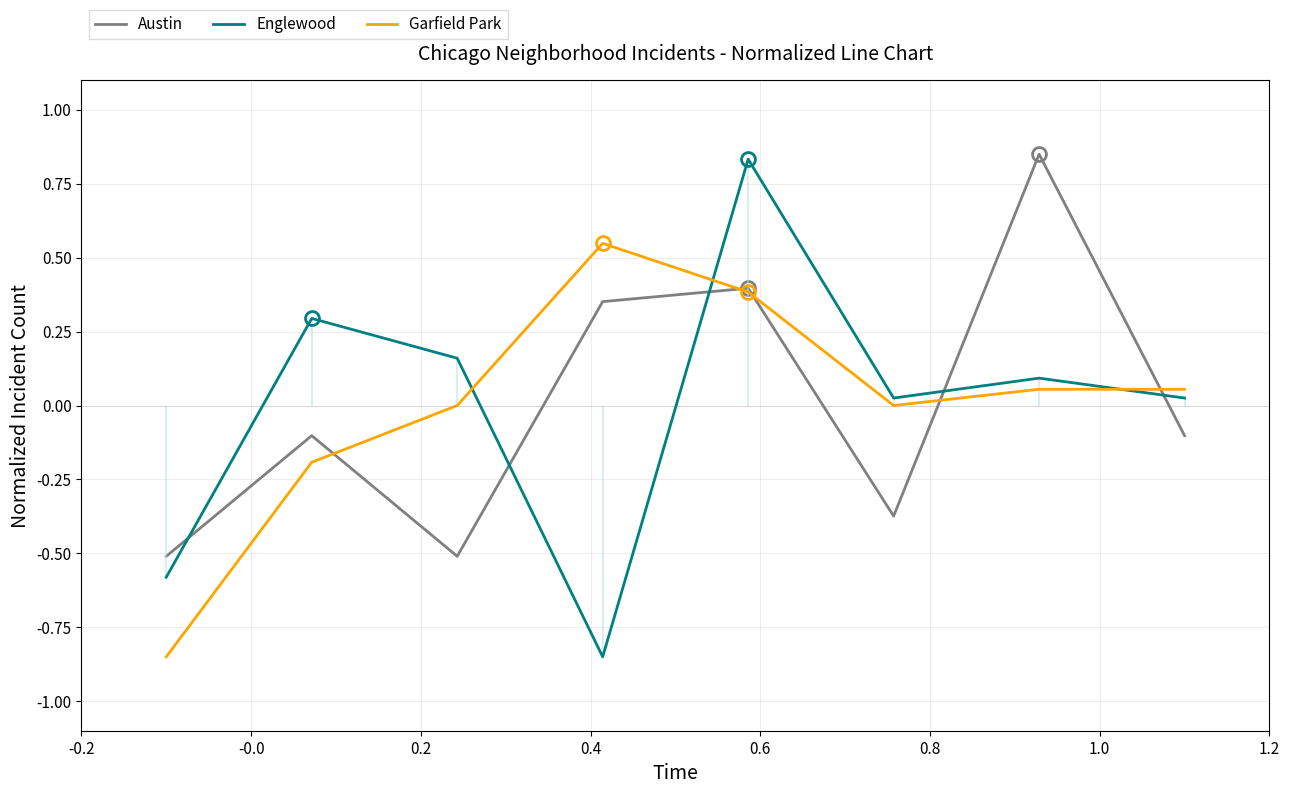

What is the lowest value of the Austin series?

-0.5